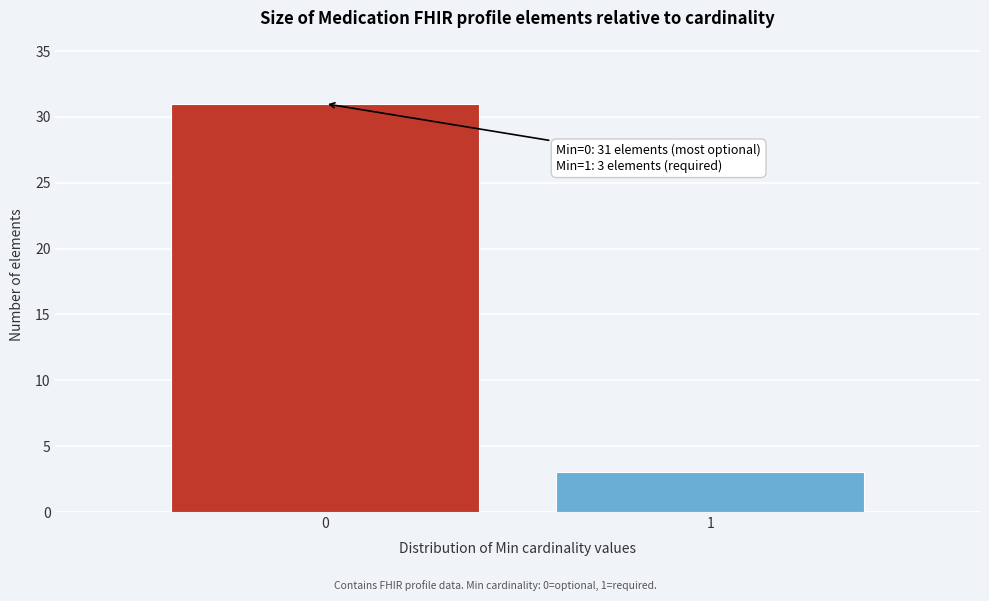

Reading right to left, list all the values displayed in this chart.

3	31